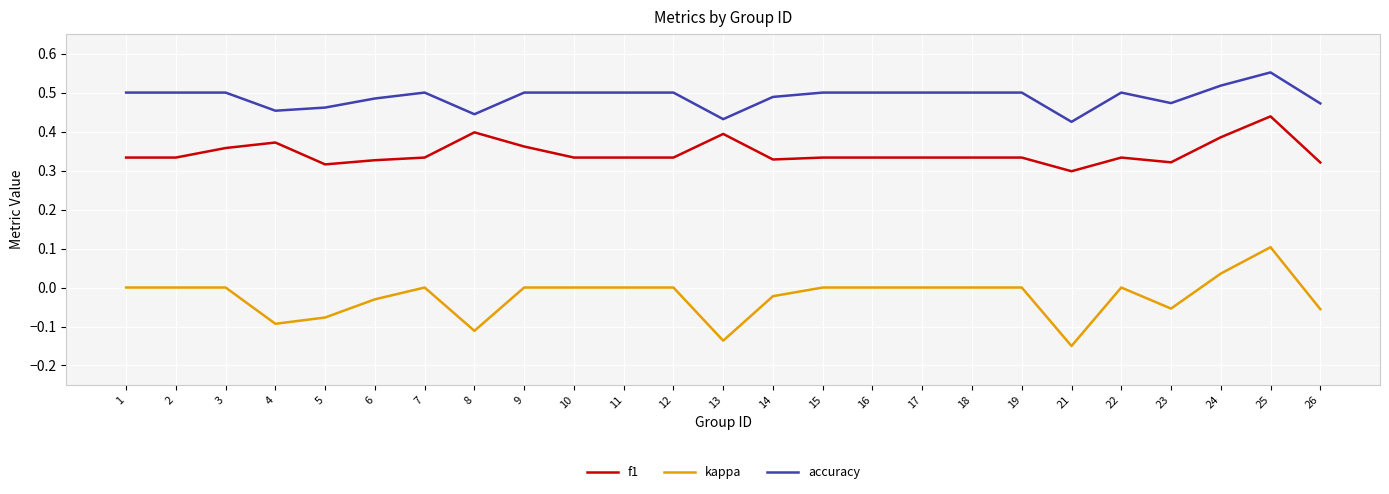

Count the number of data series in this chart.

3